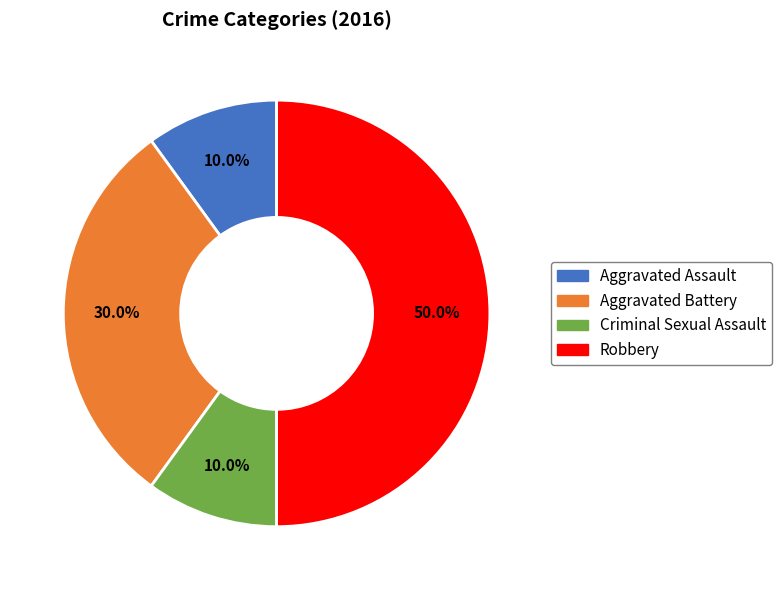

What is the ratio of the value at Aggravated Assault to the value at Aggravated Battery?

0.3